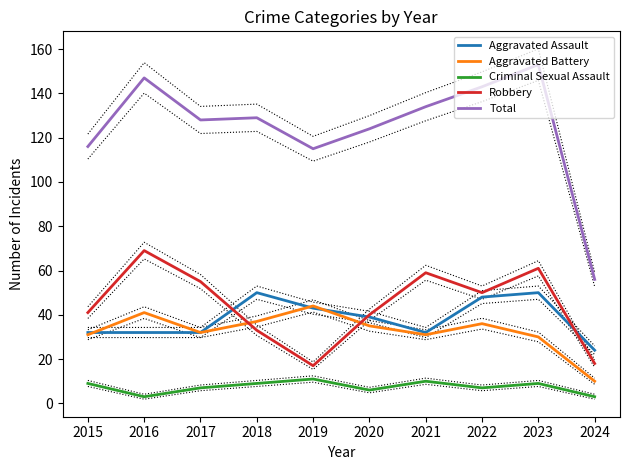

True or false: Total has more than 0 interior local peaks.

True